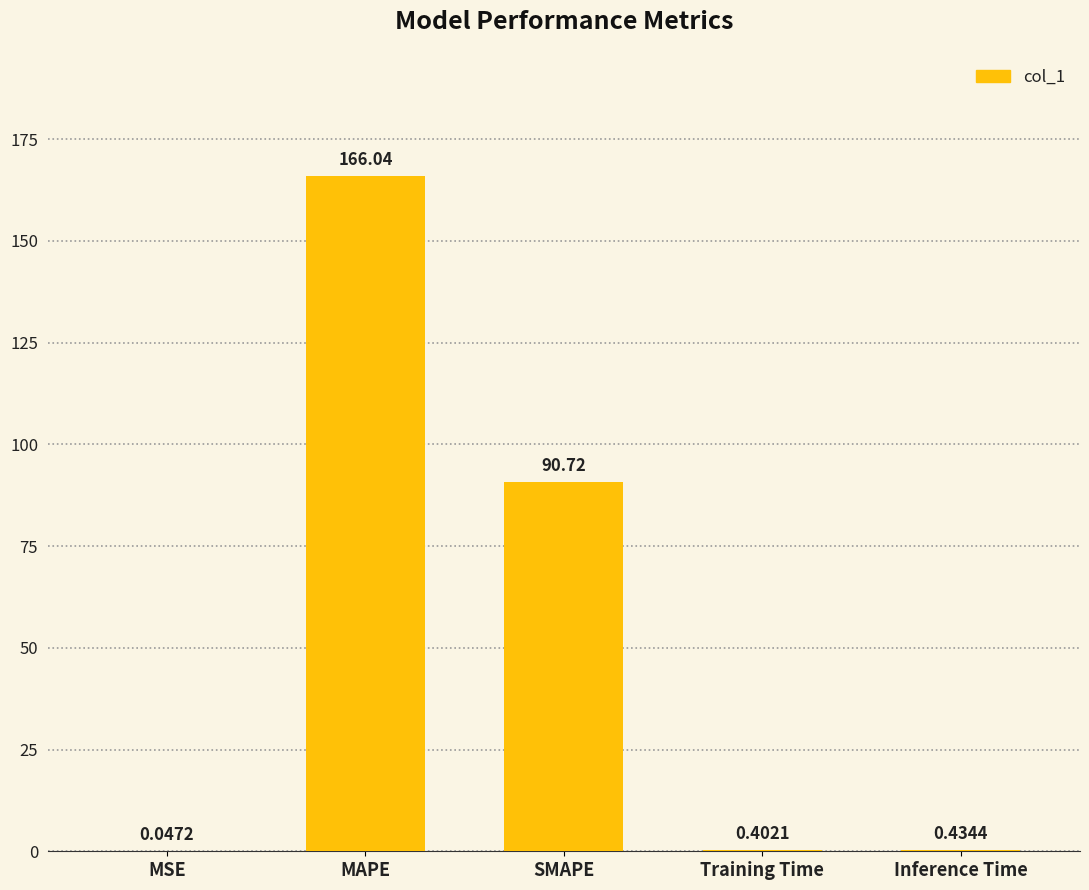

At which category does the chart reach its peak across all series?

MAPE